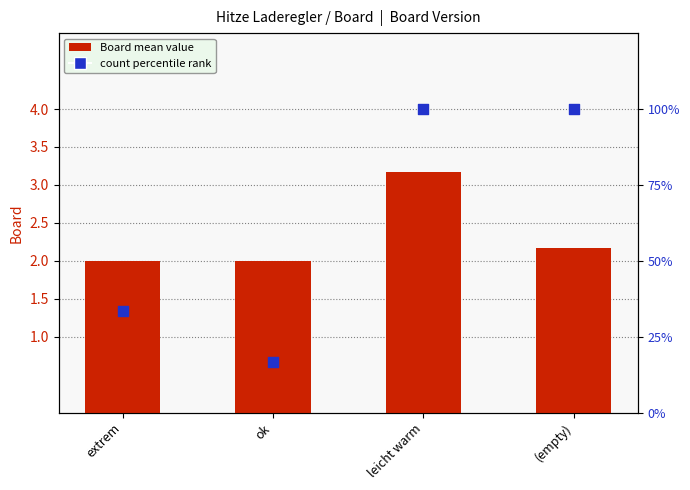

At how many categories does at least one series exceed 0?

4